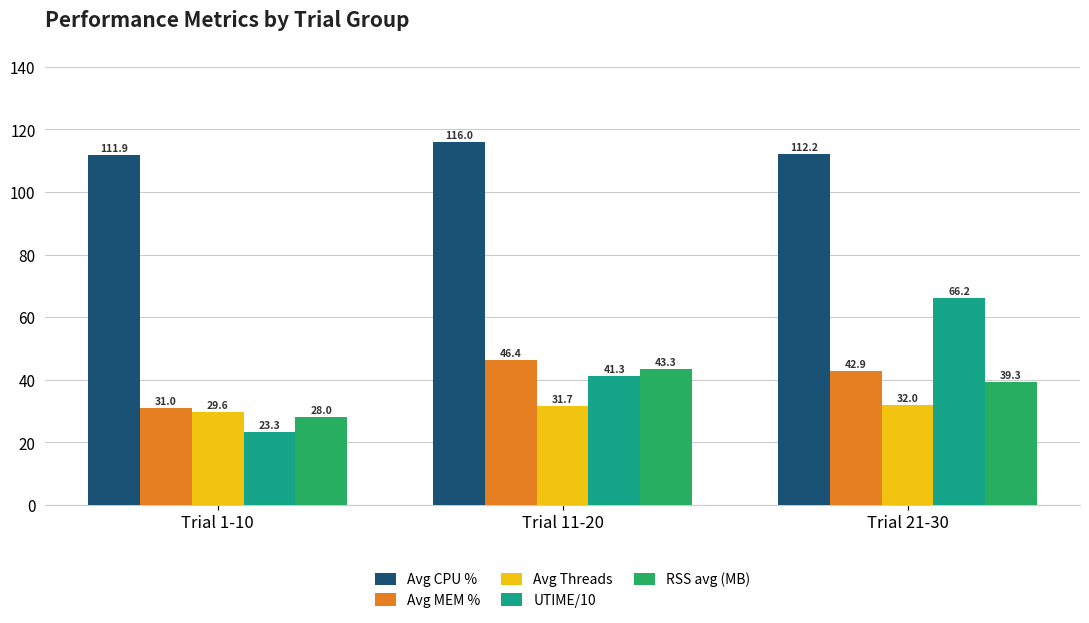

What is the difference between the RSS avg (MB) values at Trial 1-10 and Trial 21-30?

11.2